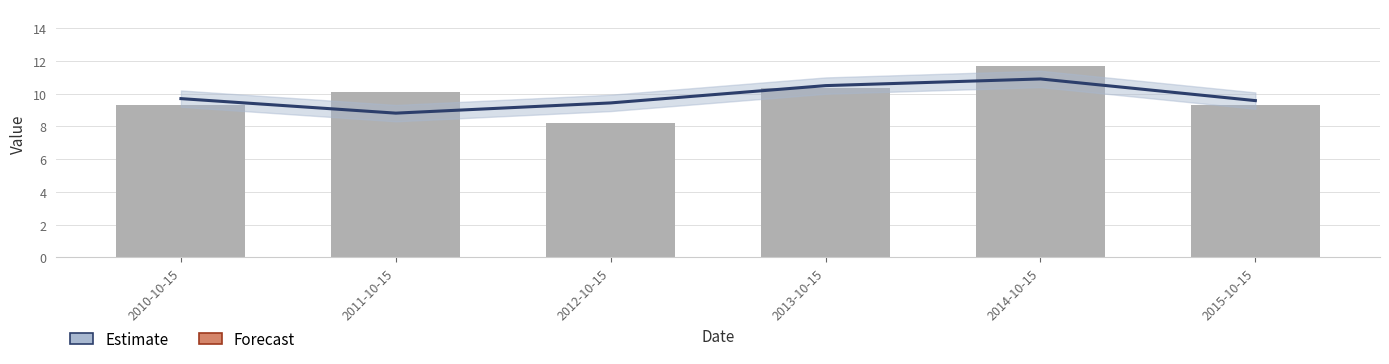

Count the number of data series in this chart.

1